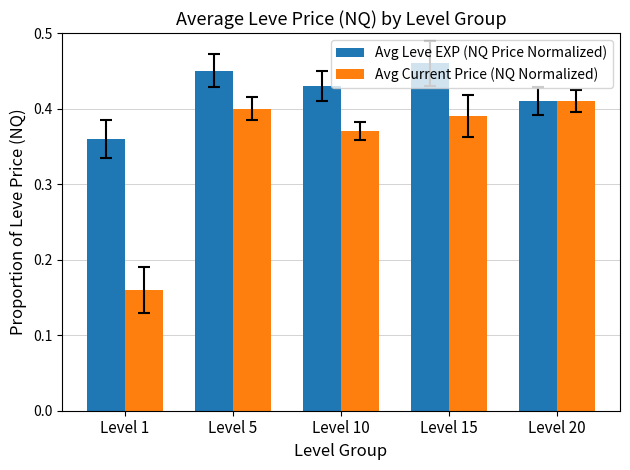

How many bars are there in each group?

2